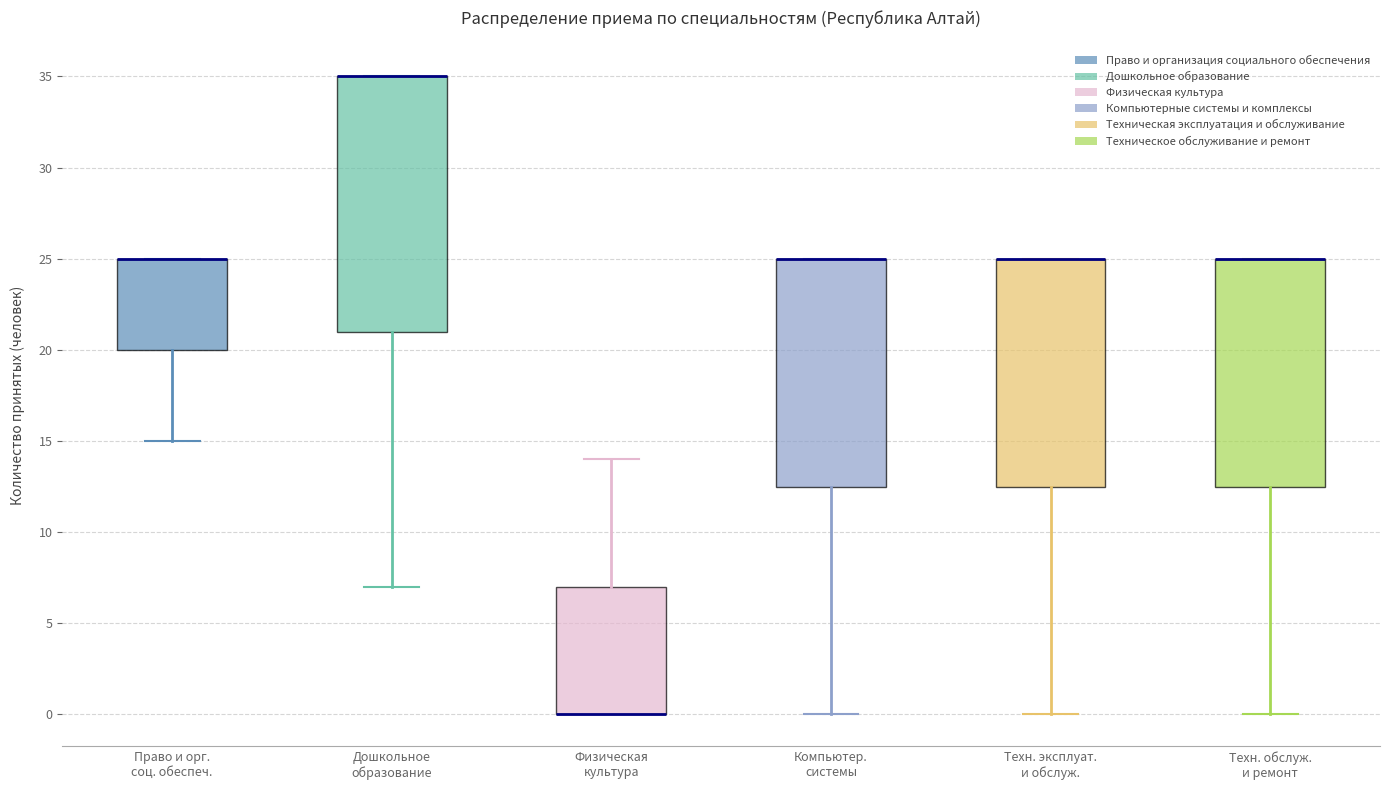

Reading left to right, read every box against the y-axis: the position of its median line, the range the box covers, and the ends of its whiskers. The values are not printed on the chart, so give them approximately, as read against the axis.

Право и орг. соц. обеспеч.: median 25.0 (drawn on the box's upper edge), box 20.0 to 25.0, whiskers 15.0 to 25.0
Дошкольное образование: median 35.0 (drawn on the box's upper edge), box 21.0 to 35.0, whiskers 7.0 to 35.0
Физическая культура: median 0.0 (drawn on the box's lower edge), box 0.0 to 7.0, whiskers 0.0 to 14.0
Компьютер. системы: median 25.0 (drawn on the box's upper edge), box 12.5 to 25.0, whiskers 0.0 to 25.0
Техн. эксплуат. и обслуж.: median 25.0 (drawn on the box's upper edge), box 12.5 to 25.0, whiskers 0.0 to 25.0
Техн. обслуж. и ремонт: median 25.0 (drawn on the box's upper edge), box 12.5 to 25.0, whiskers 0.0 to 25.0